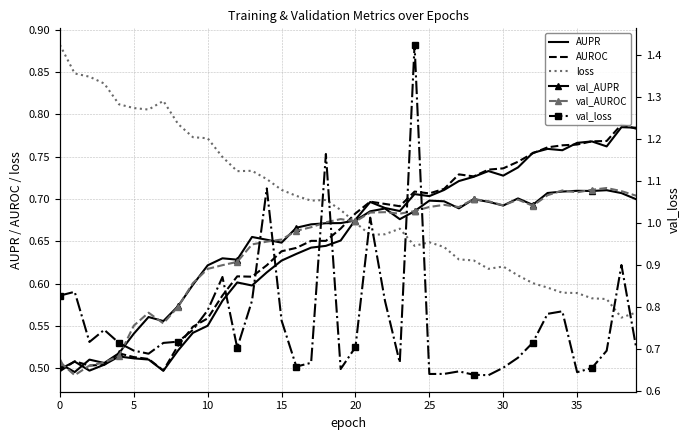

Read the AUROC value at 25.

0.7